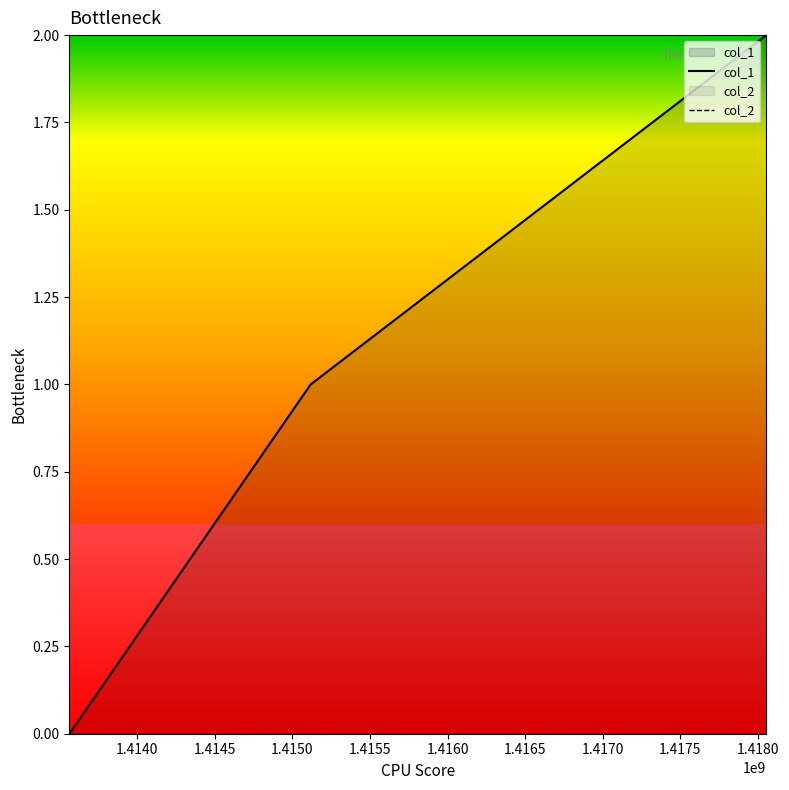

Which series has the largest total across all categories?

col_1